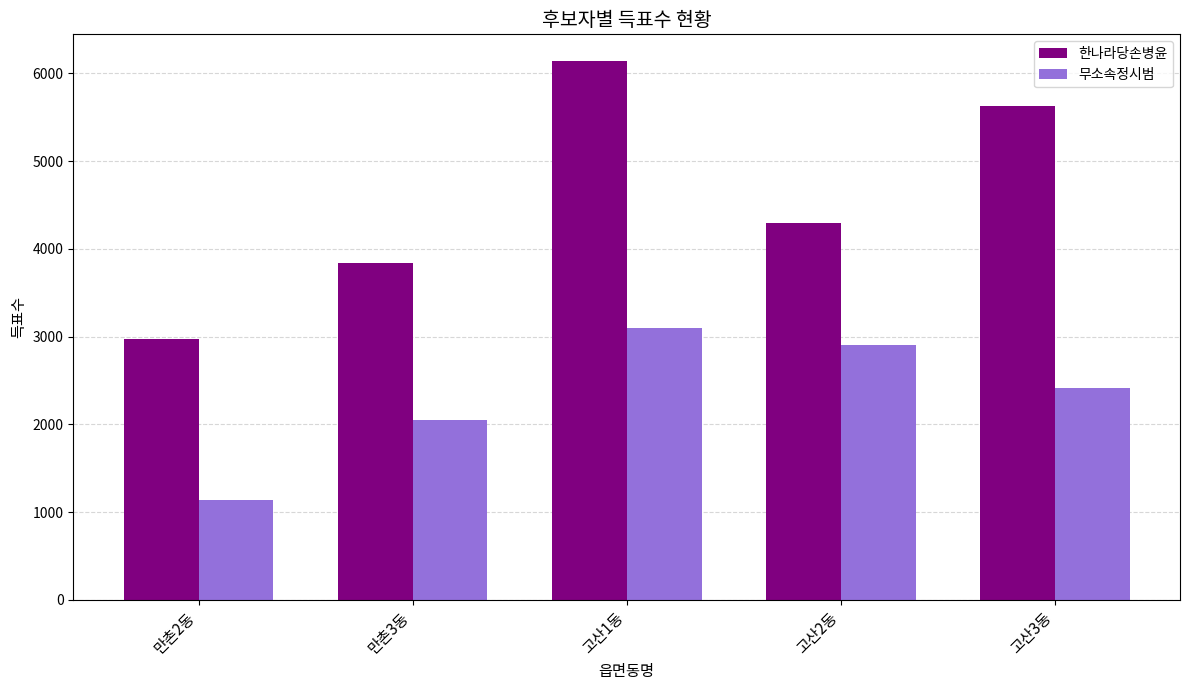

Does the chart contain stacked bars?

No